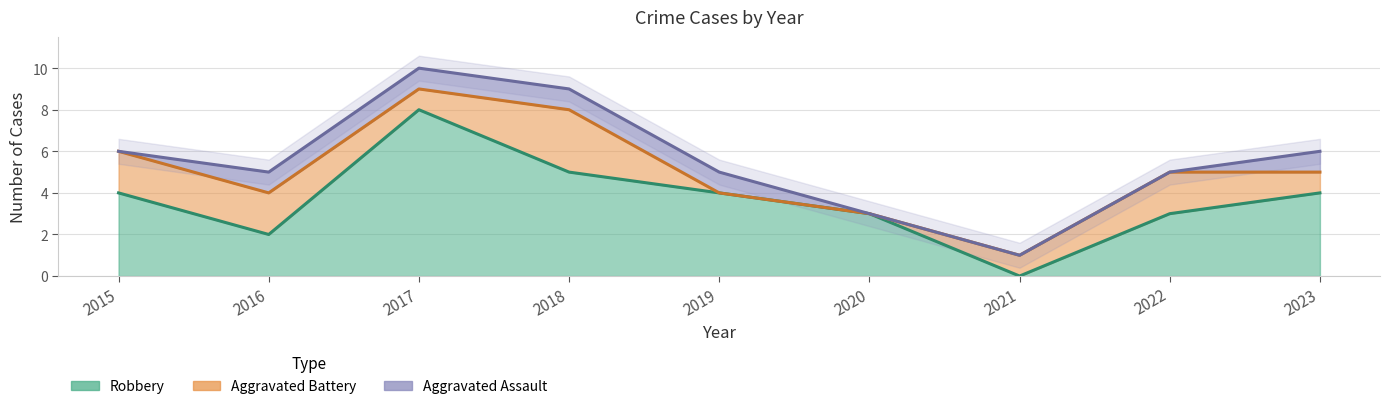

Is the value of Robbery at 2017 greater than the value of Aggravated Assault at 2019?

Yes